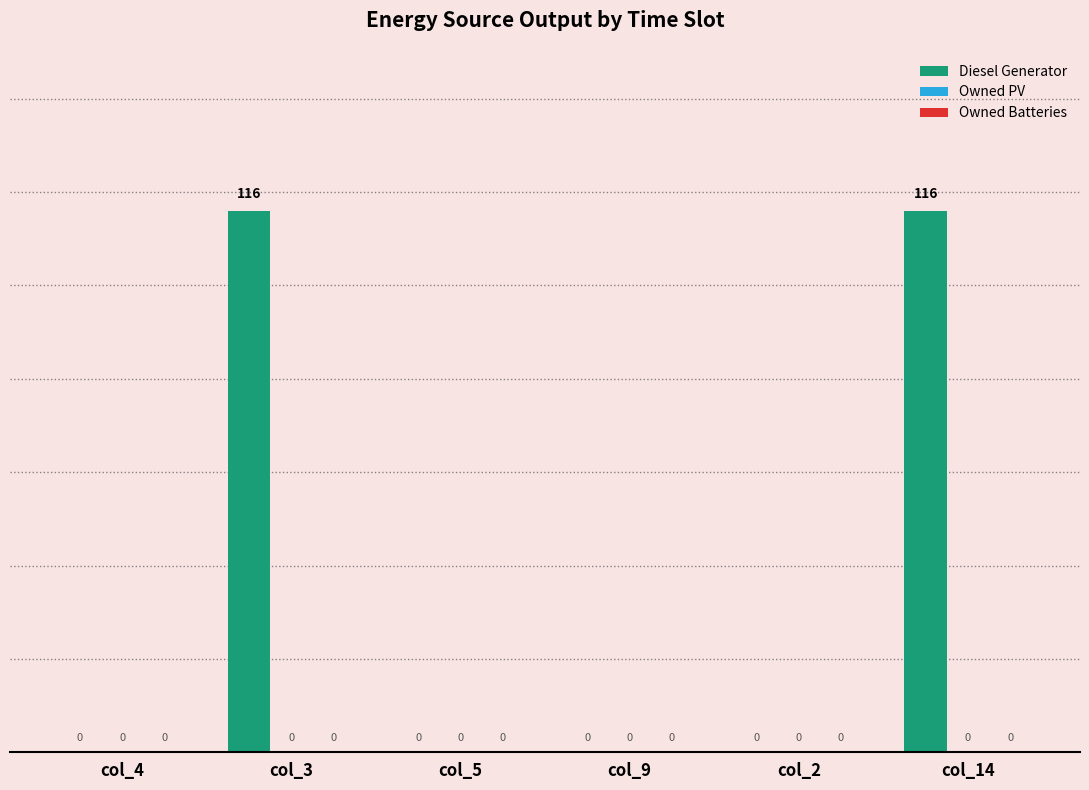

Reading left to right, extract all data points from this chart.

col_4=0	col_3=116	col_5=0	col_9=0	col_2=0	col_14=116